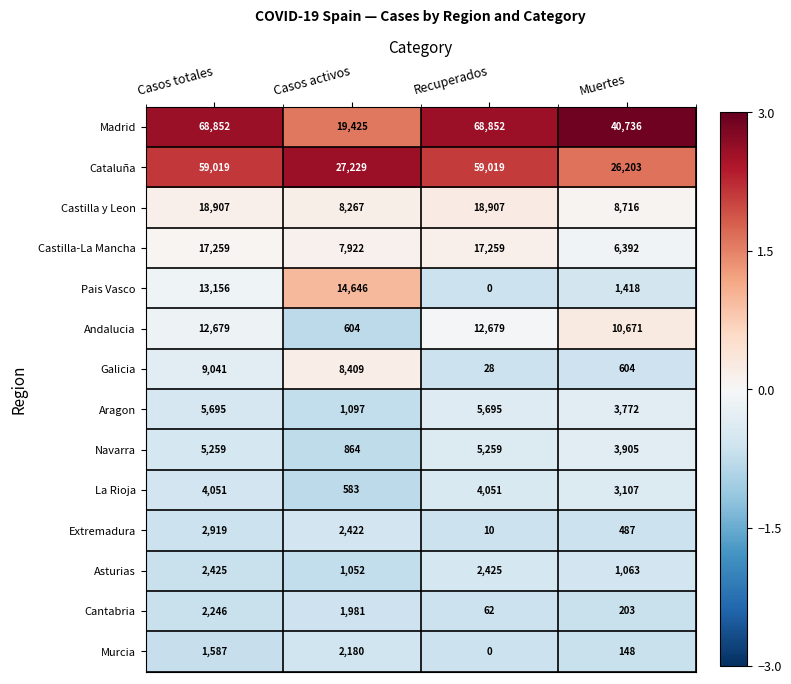

Between Casos totales and Casos activos, which series saw the biggest shift?

Madrid